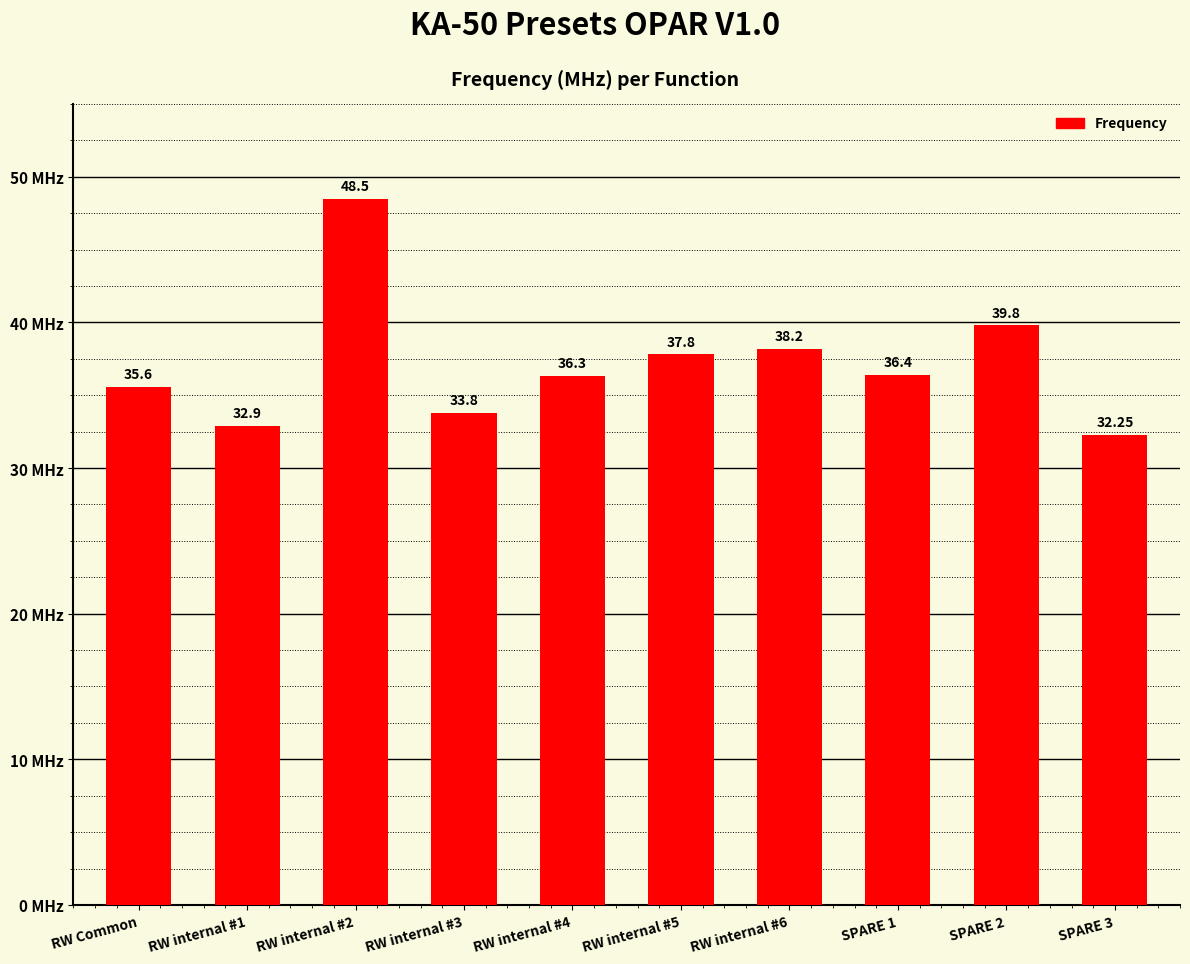

What is the change in value from RW Common to RW internal #3?

-1.8